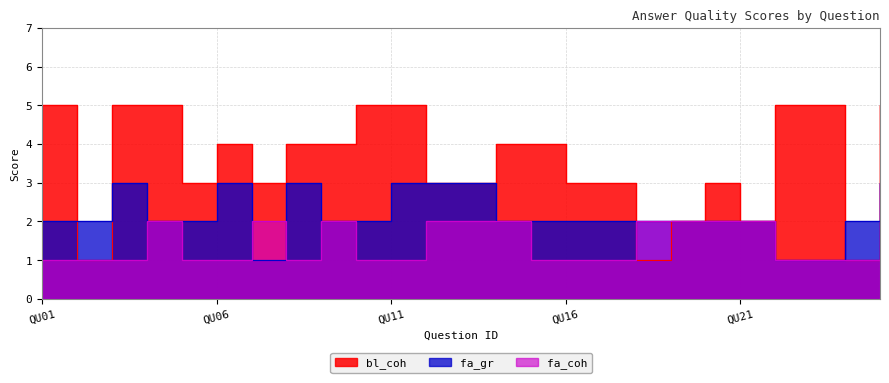

Reading left to right, what are all the values shown in this chart?

bl_coh: 5	1	5	5	3	4	3	4	4	5	5	3	3	4	4	3	3	1	2	3	2	5	5	1	5
fa_gr: 2	2	3	2	2	3	1	3	2	2	3	3	3	2	2	2	2	2	2	2	2	1	1	2	3
fa_coh: 1	1	1	2	1	1	2	1	2	1	1	2	2	2	1	1	1	2	2	2	2	1	1	1	3